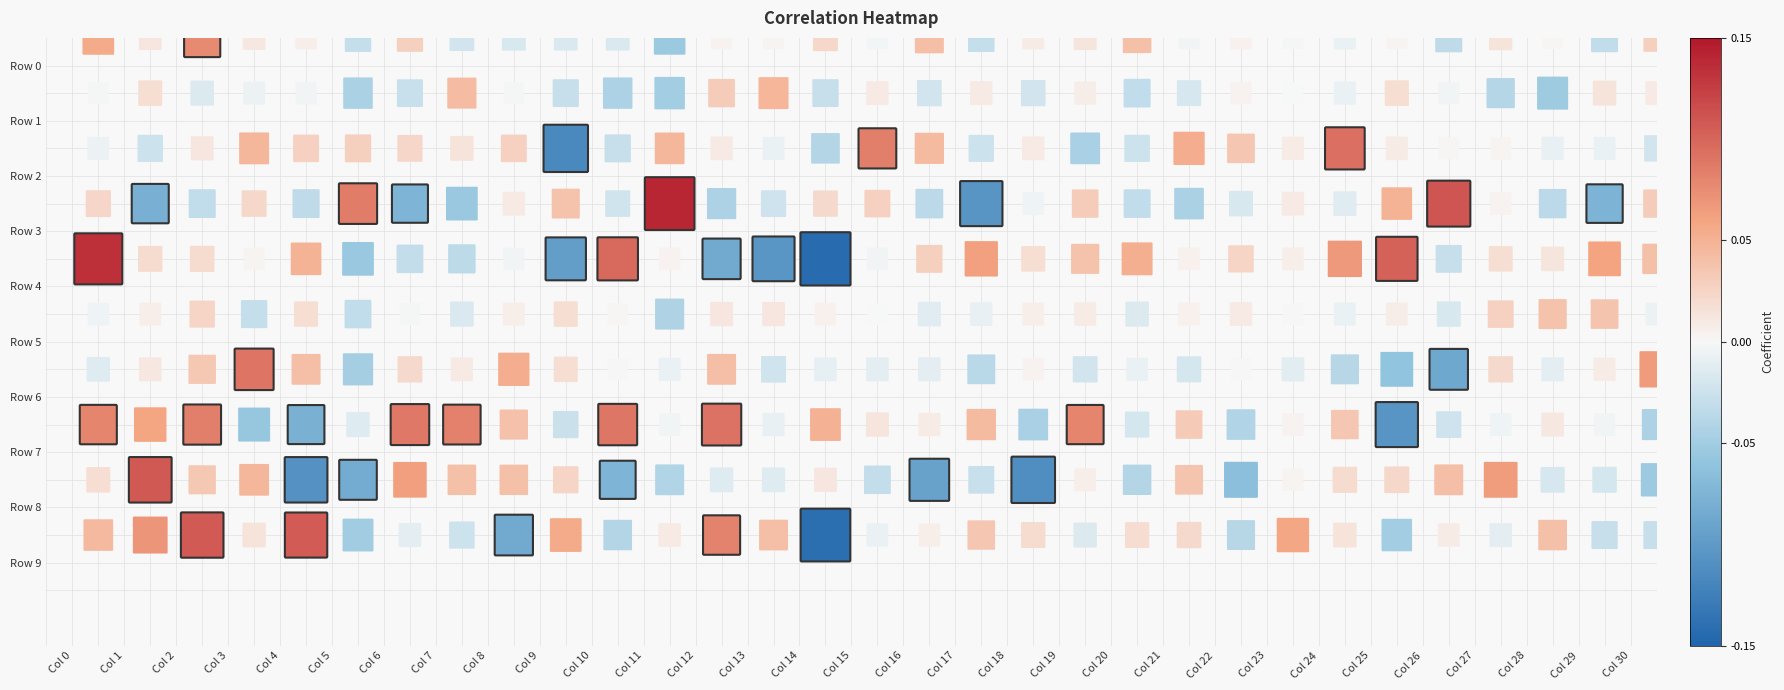

Which series has the widest spread of values?

4